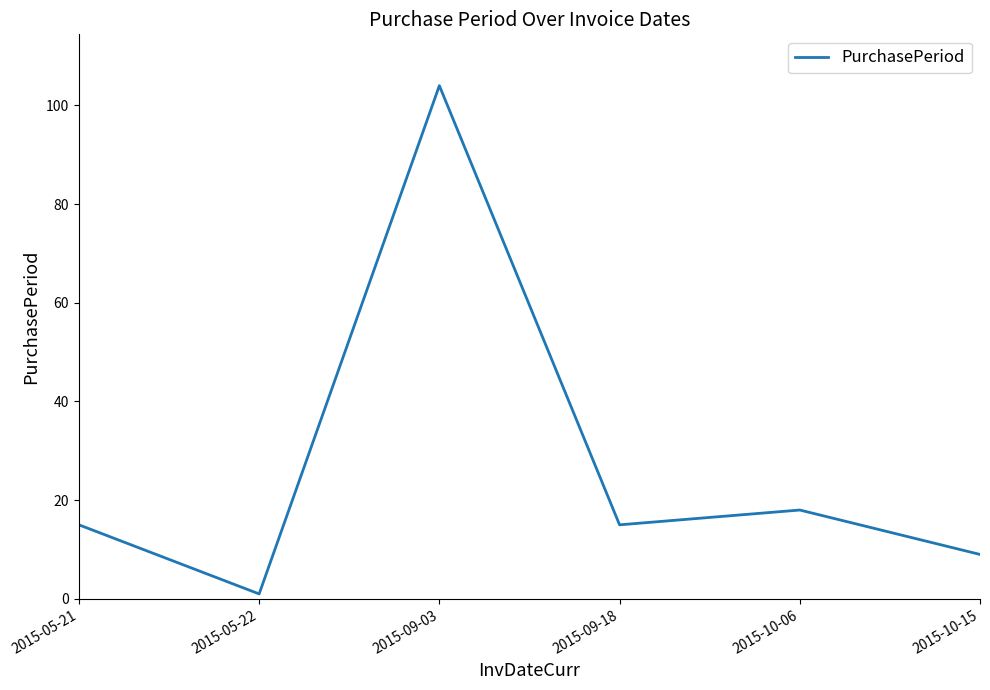

Which category has the lowest value across all series?

2015-05-22